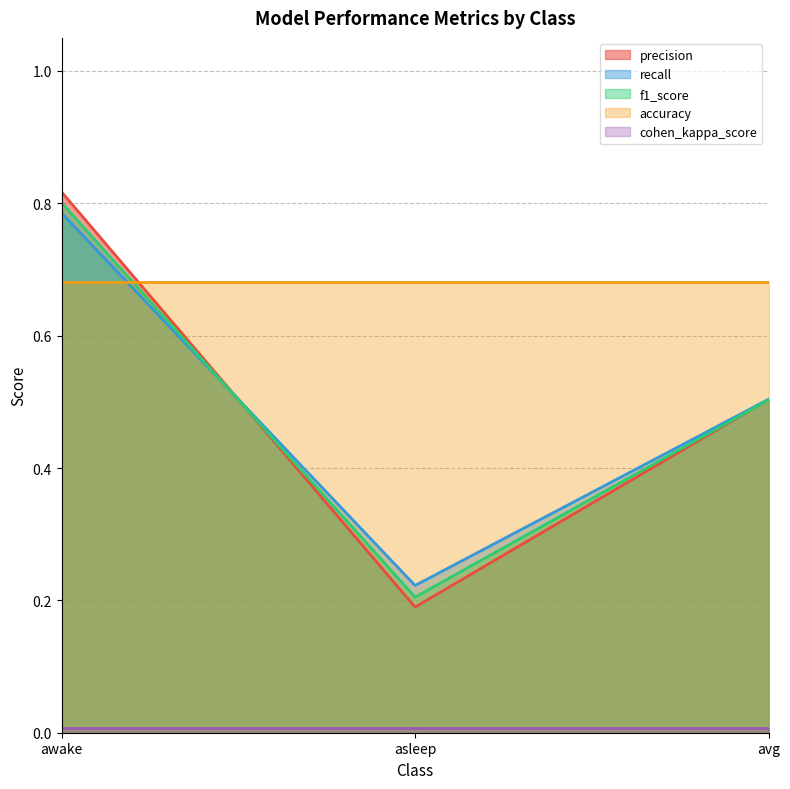

Which series changed the most between asleep and avg?

precision